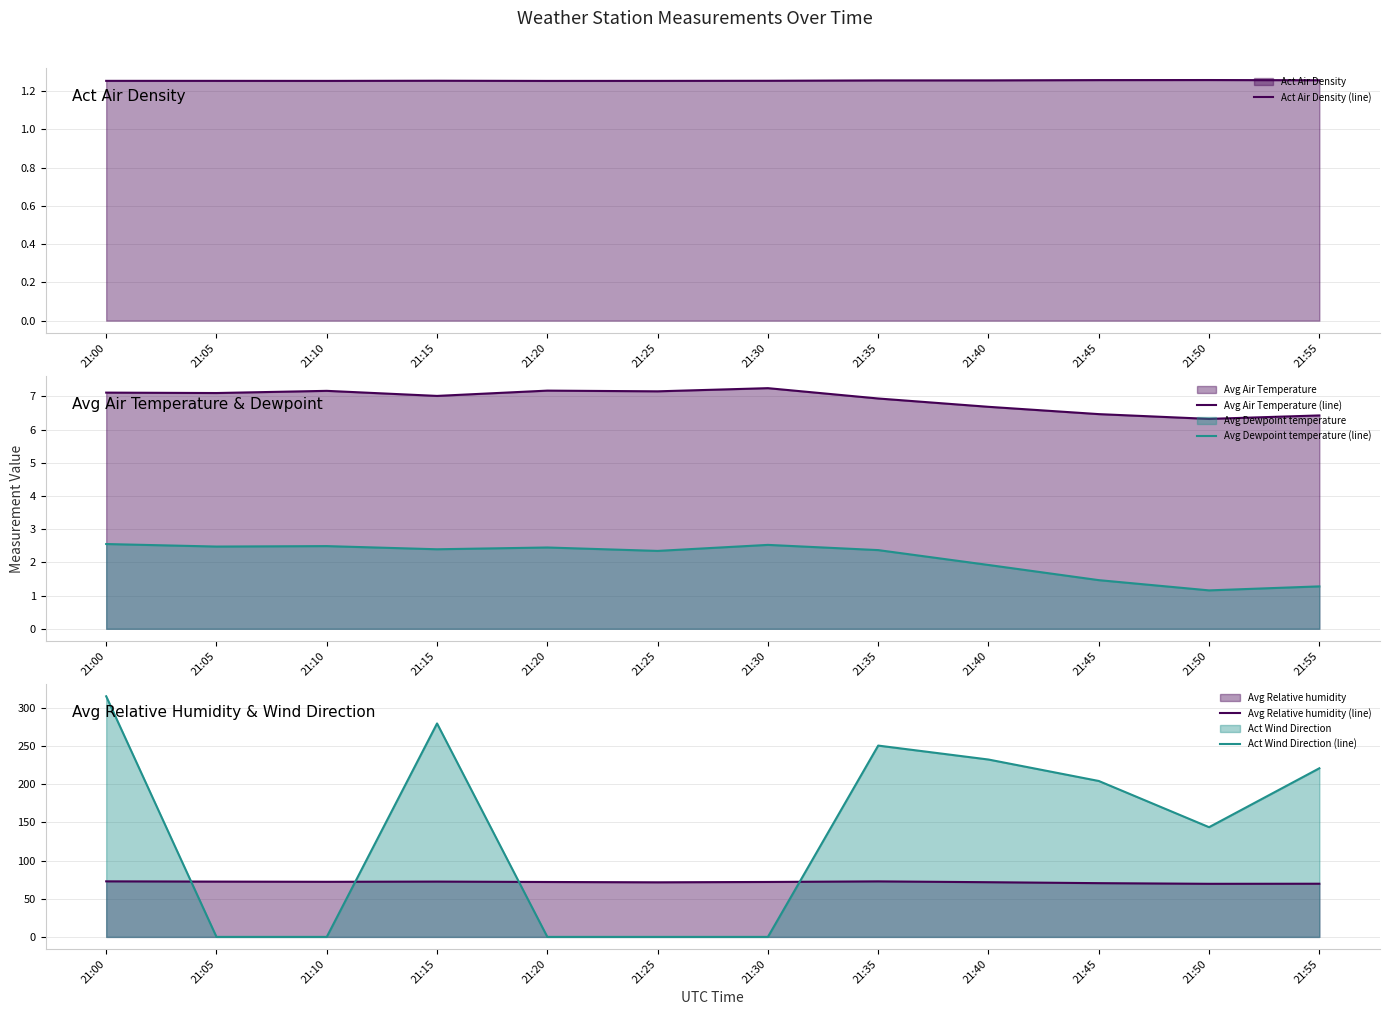

Which series changed the most between 21:15 and 21:25?

Act Wind Direction (line)